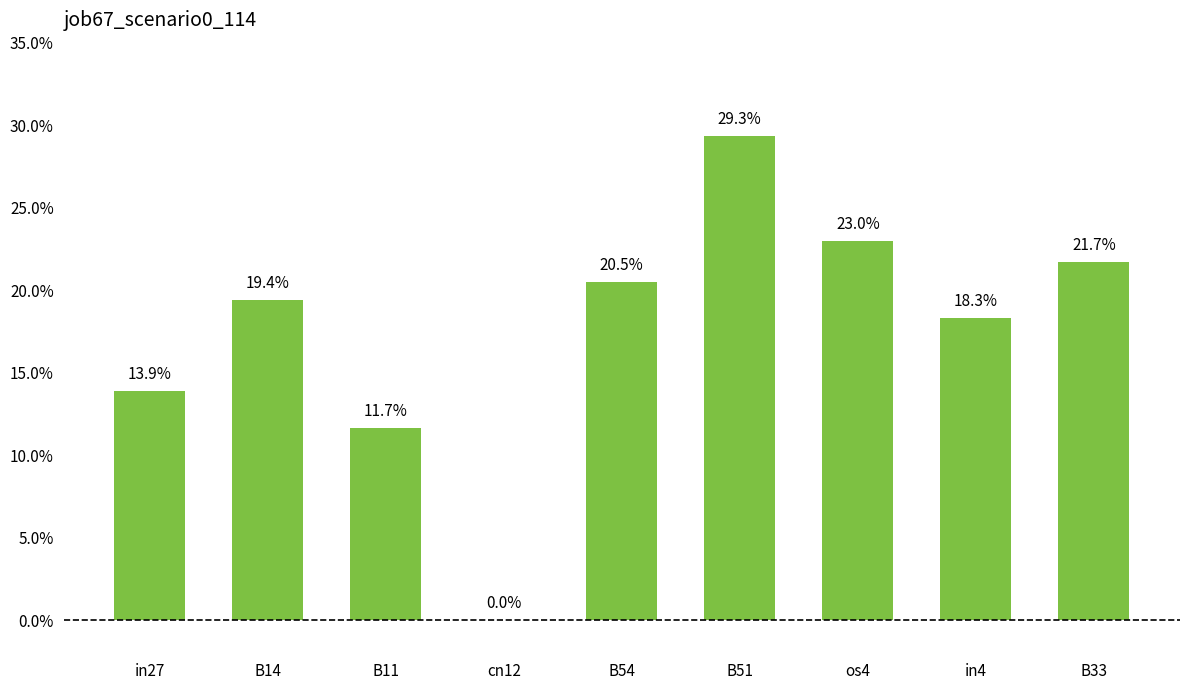

What is the label of the 1st bar from the left?

in27